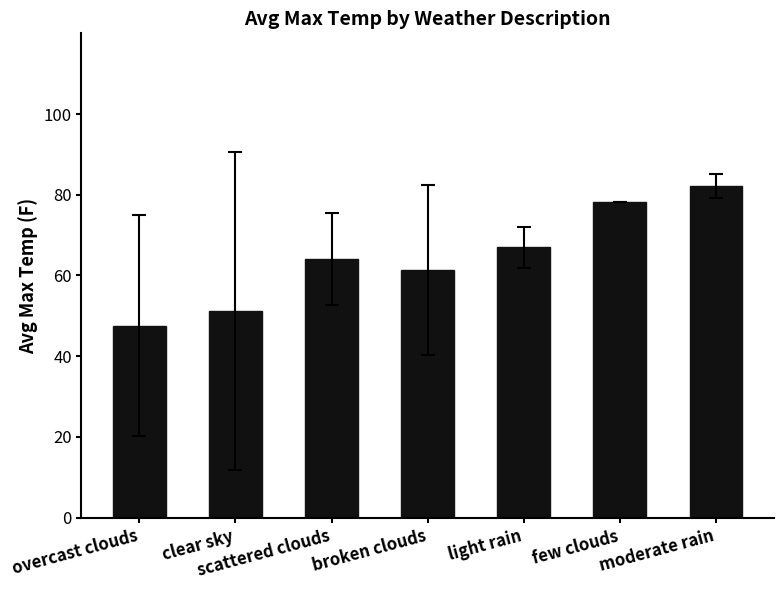

List the labels in order of value, largest first.

moderate rain, few clouds, light rain, scattered clouds, broken clouds, clear sky, overcast clouds